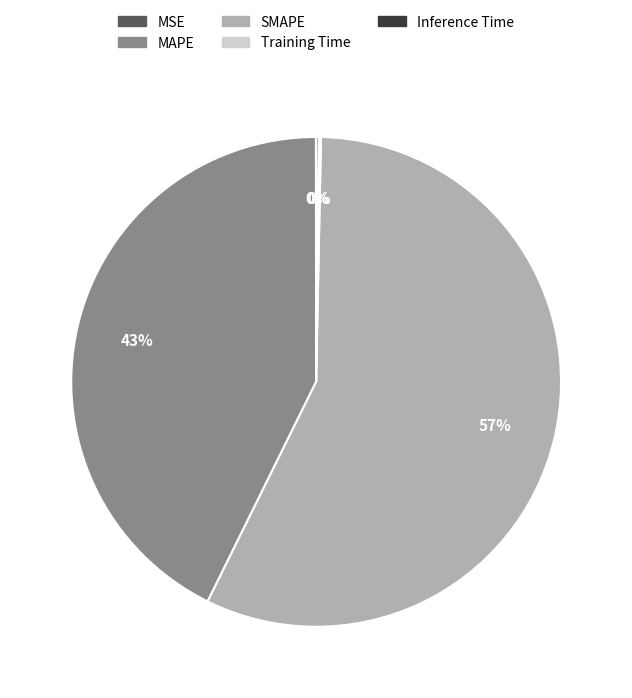

Does any single category account for the majority?

Yes